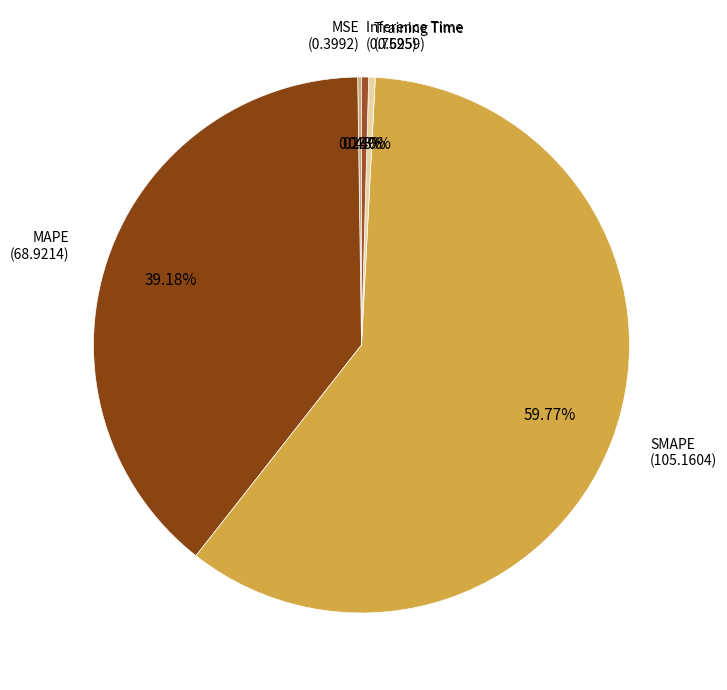

Is there a majority slice in this chart?

Yes